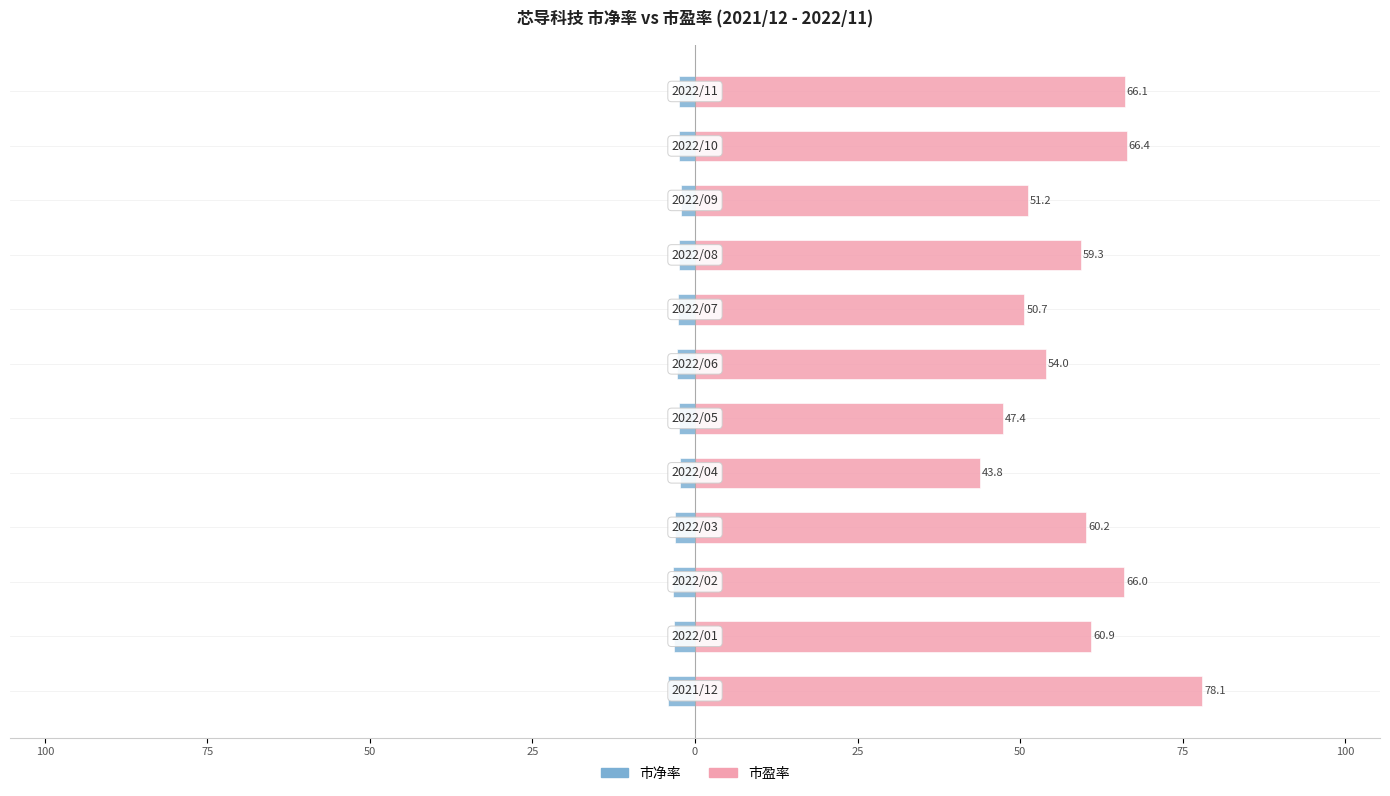

What is the difference between the maximum and minimum values in the 市盈率 series?

34.2